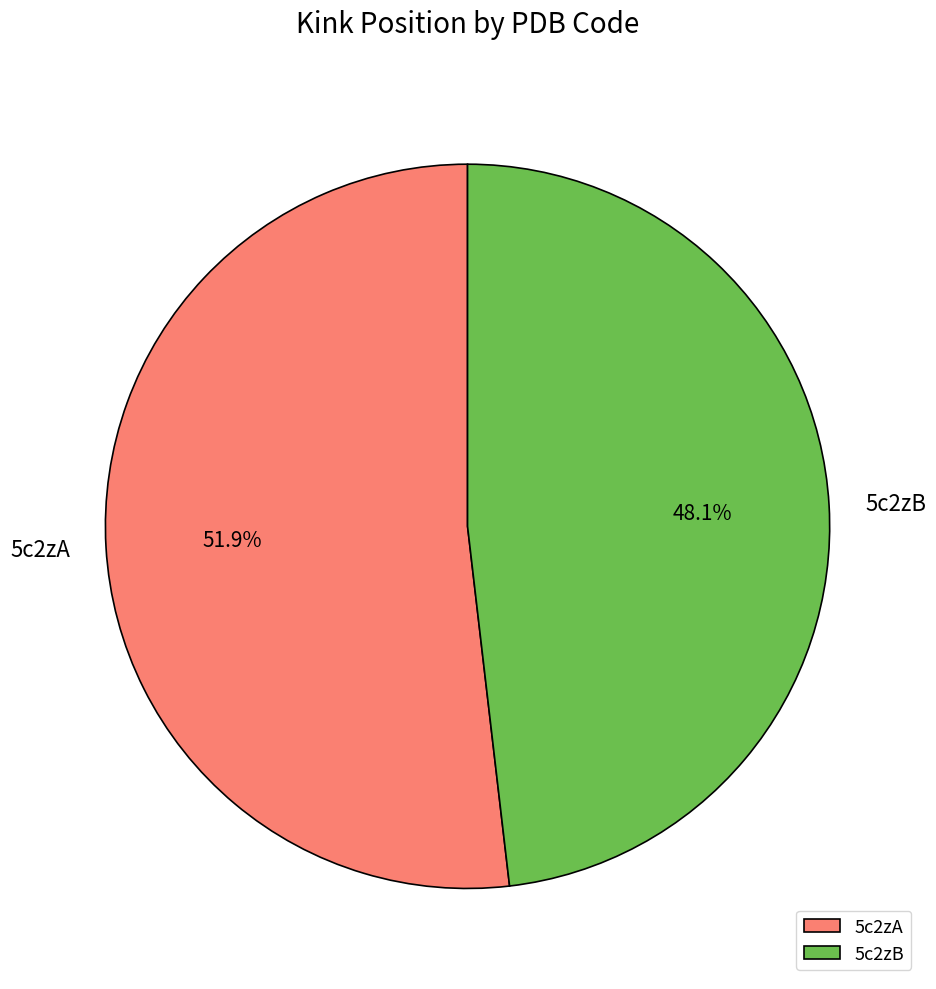

Approximately how many times larger is the value at 5c2zA compared to 5c2zB?

1.1